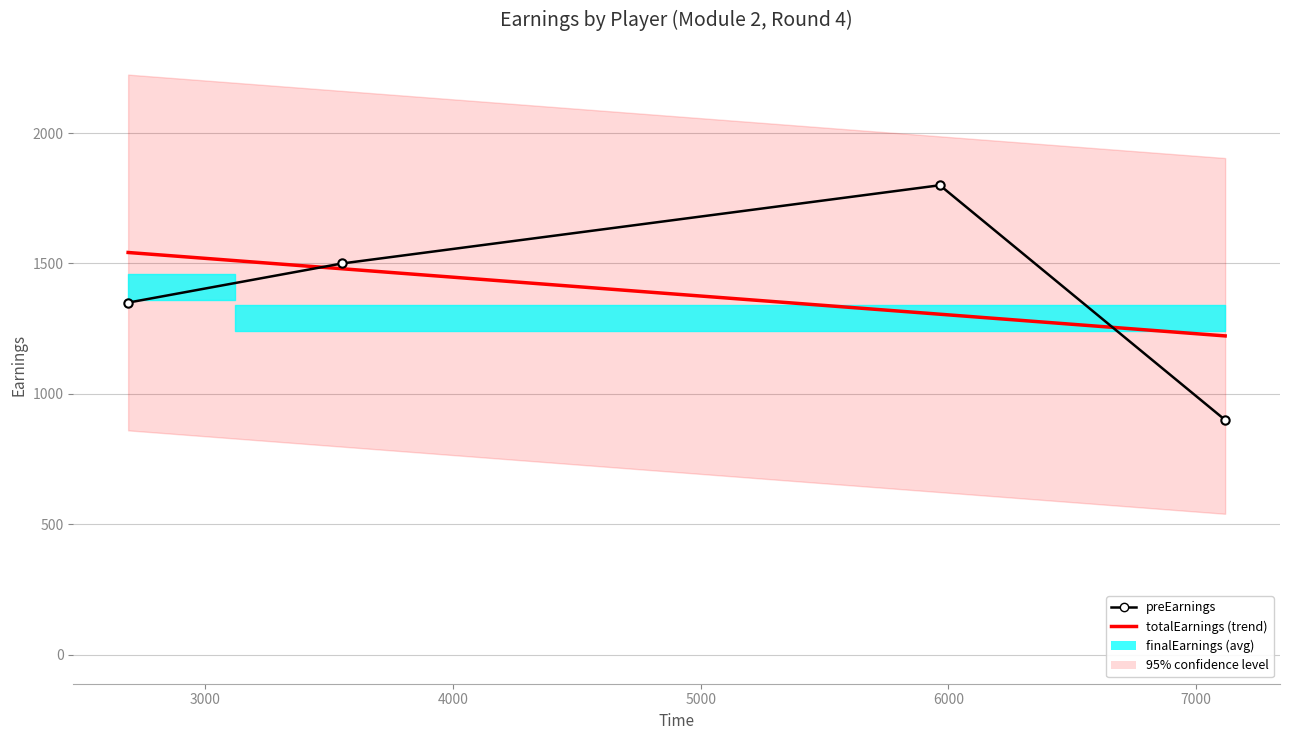

Which series has the largest total across all categories?

preEarnings